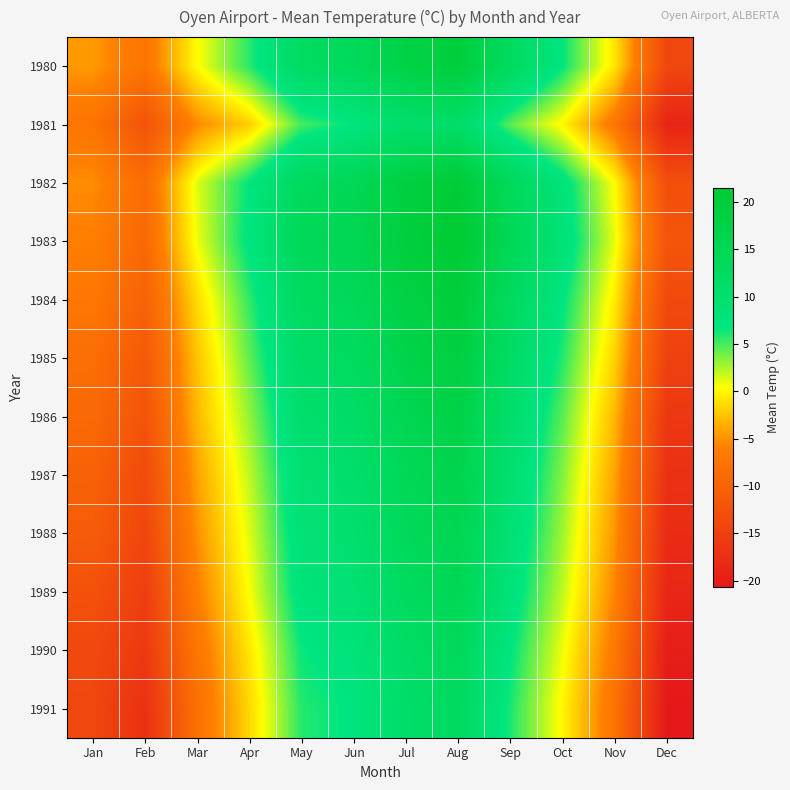

Rank the series at Nov from lowest to highest value.

1991, 1981, 1990, 1989, 1988, 1987, 1986, 1985, 1980, 1984, 1982, 1983